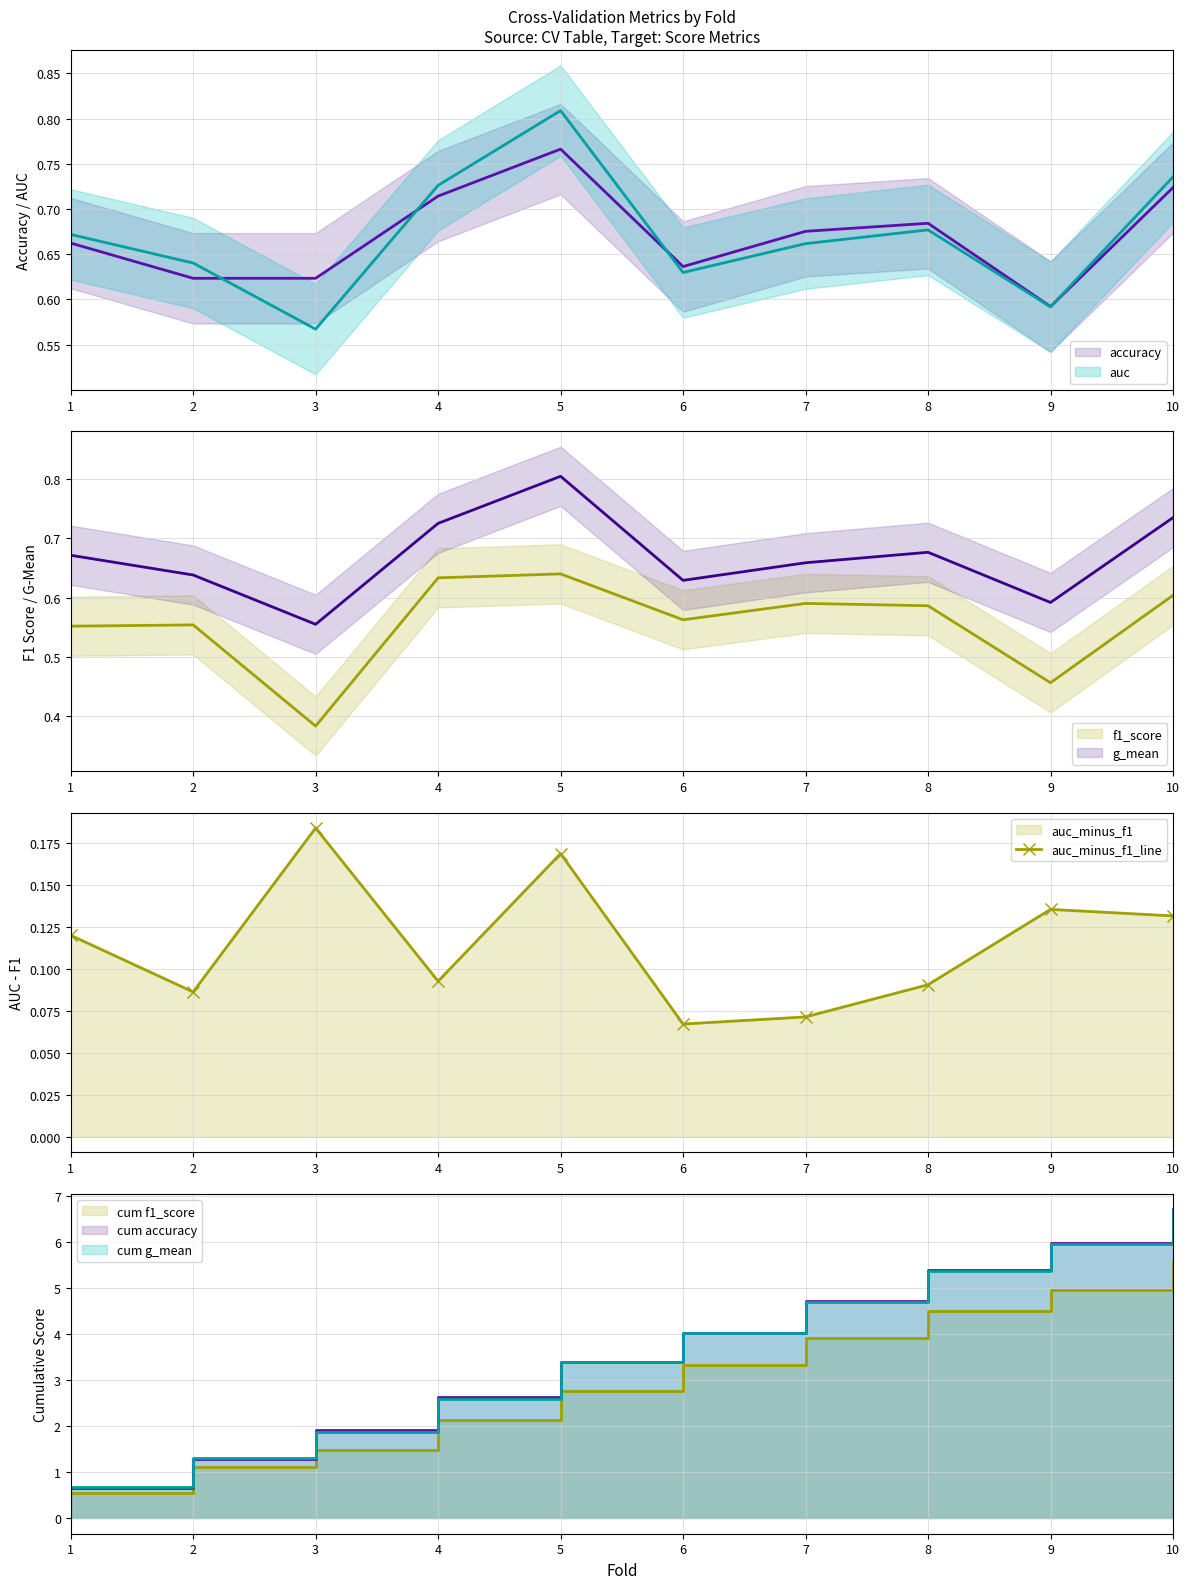

True or false: auc and g_mean cross at least once.

False